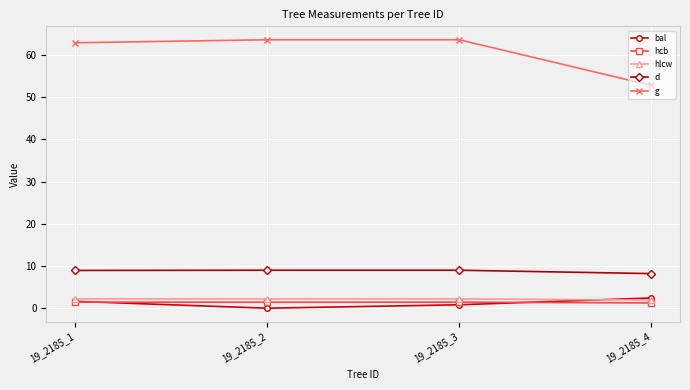

Between 19_2185_3 and 19_2185_4, which series saw the biggest shift?

g